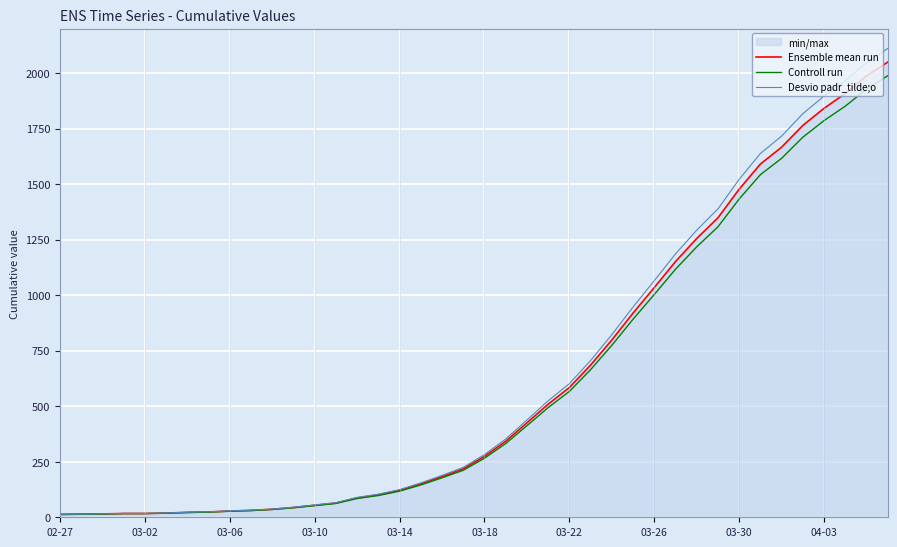

The value of Desvio padr_tilde;o at 31 is 2223.1. True or false?

False